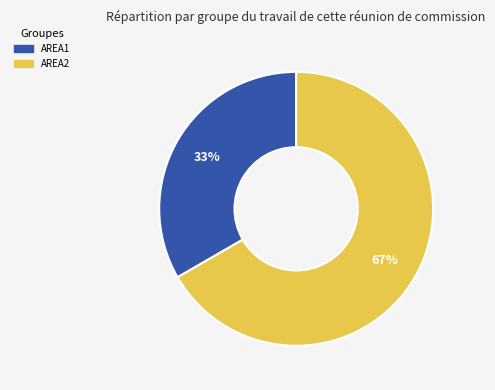

Rank the categories by value from lowest to highest.

AREA1, AREA2